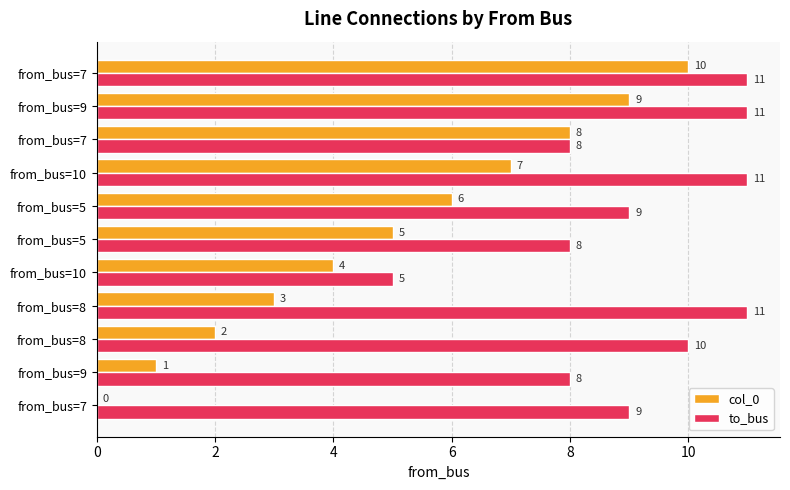

How many col_0 values are between 2 and 8?

7